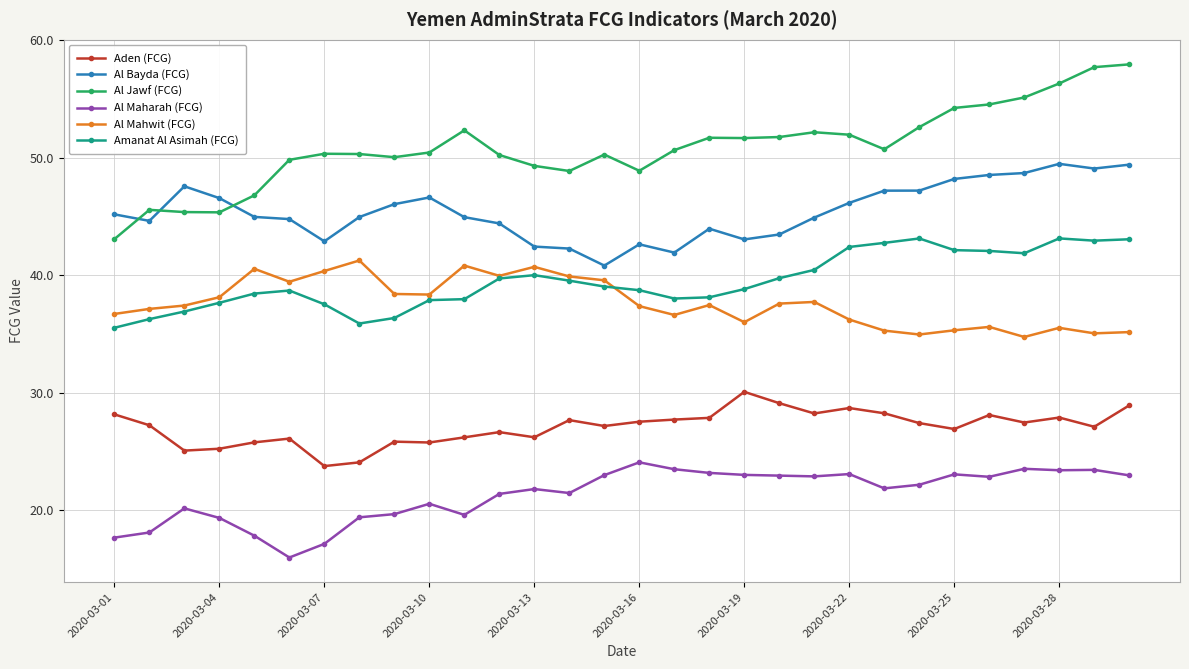

List the series in order of their peak value, highest first.

Al Jawf (FCG), Al Bayda (FCG), Amanat Al Asimah (FCG), Al Mahwit (FCG), Aden (FCG), Al Maharah (FCG)